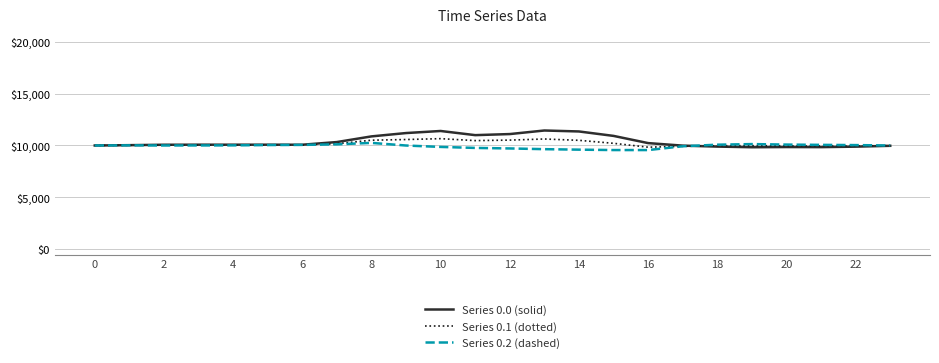

What is the maximum value shown in the chart?

11444.7